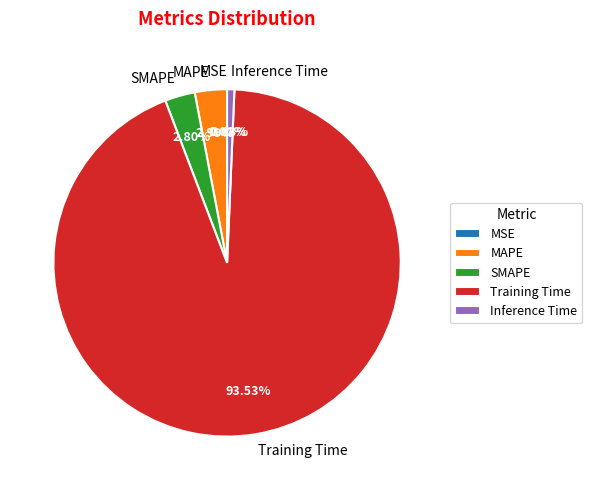

Is the sum of SMAPE and Inference Time greater than half?

No